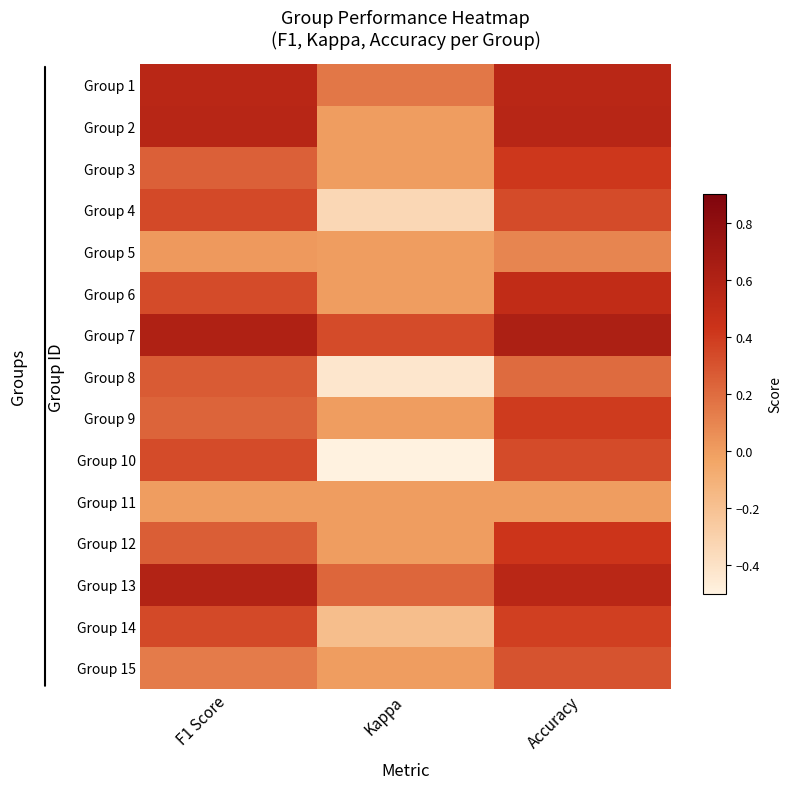

What is the spread (max minus min) of values at Accuracy?

0.6